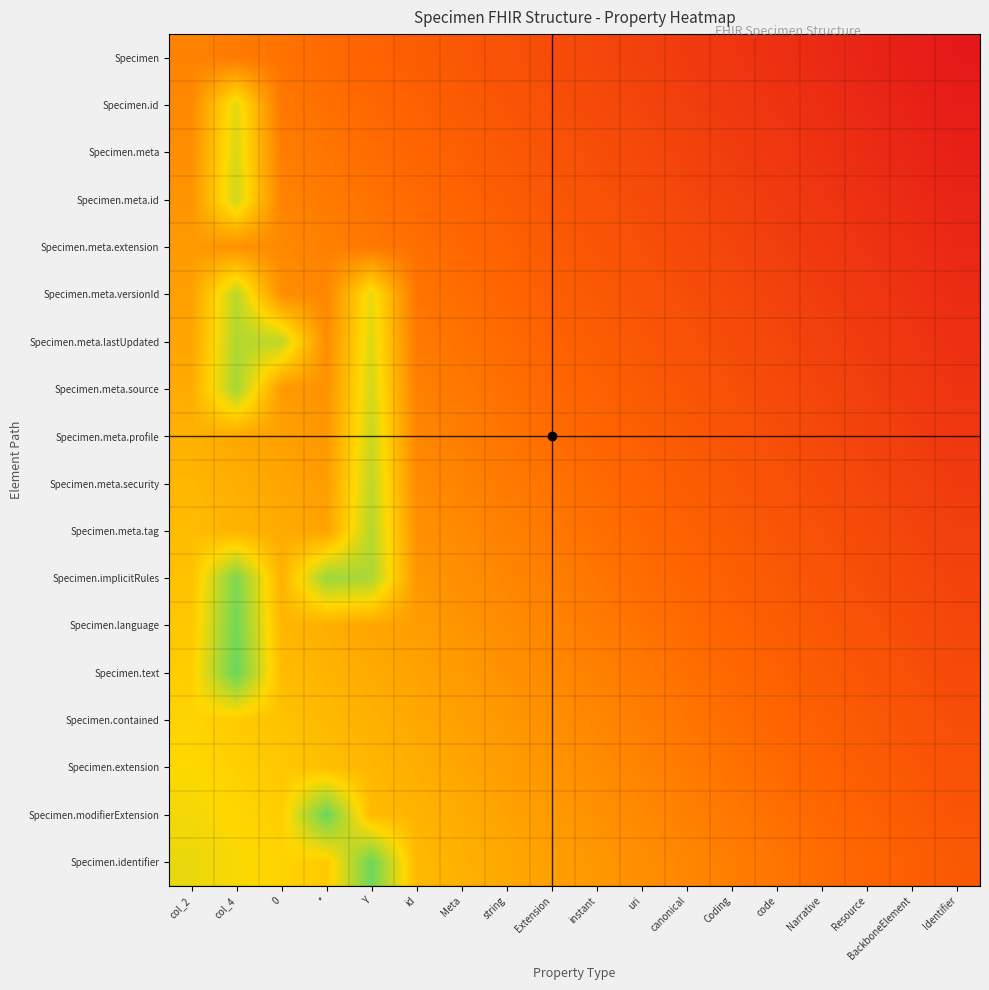

At which category does the chart reach its peak across all series?

col_4